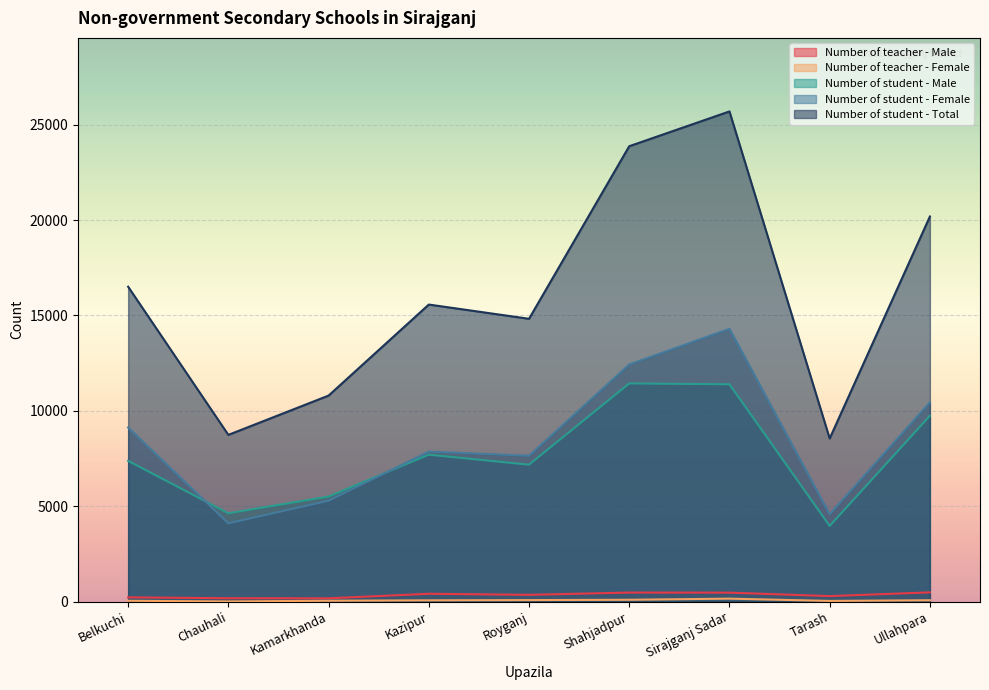

Reading right to left, extract all data points from this chart.

Number of teacher - Male: 488	293	474	478	359	415	177	181	228
Number of teacher - Female: 76	41	160	101	84	72	50	13	49
Number of student - Male: 9741	3971	11392	11436	7179	7704	5510	4633	7379
Number of student - Female: 10442	4581	14297	12430	7644	7866	5290	4108	9125
Number of student - Total: 20183	8552	25689	23866	14823	15570	10800	8741	16504